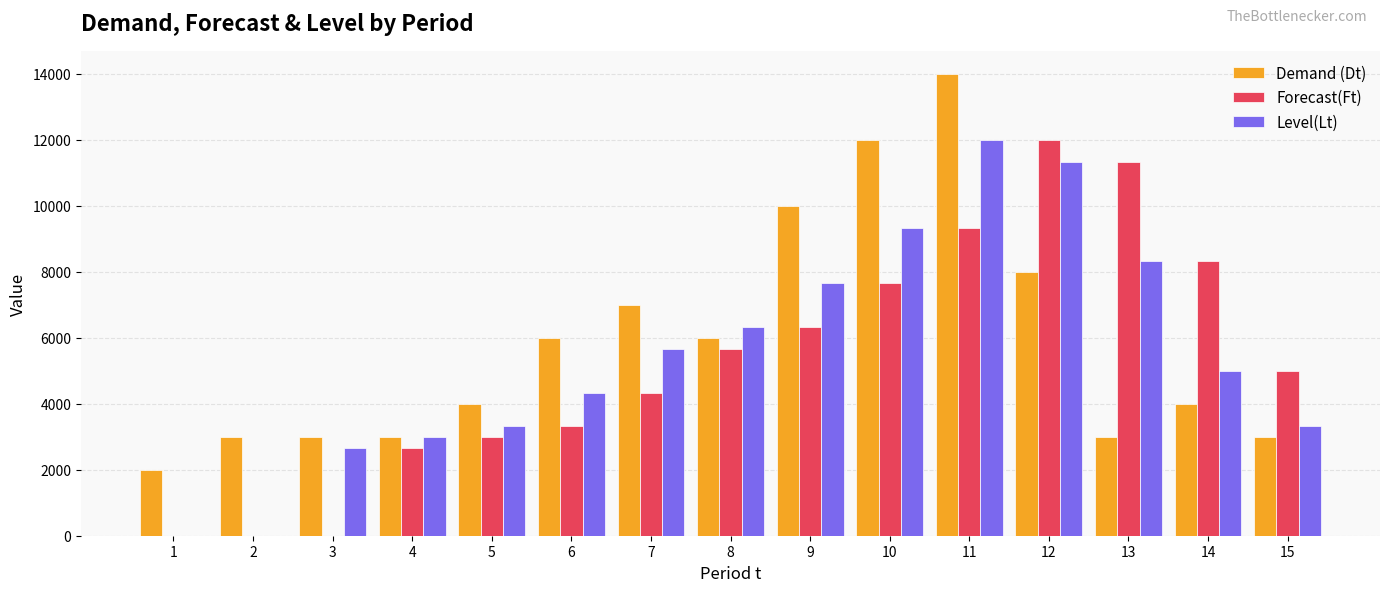

Which category has the highest value across all series?

11